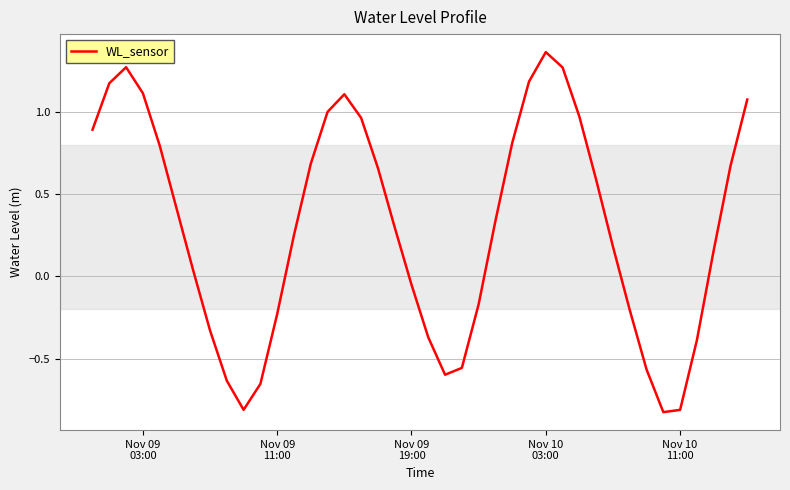

What is the difference between the maximum and minimum values?

2.2